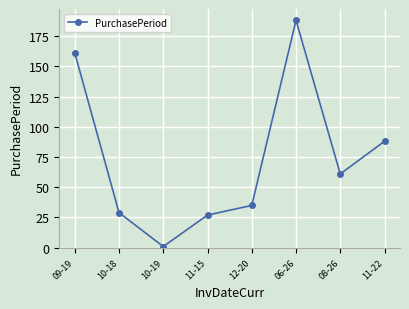

What is the label of the 8th point from the left?

11-22